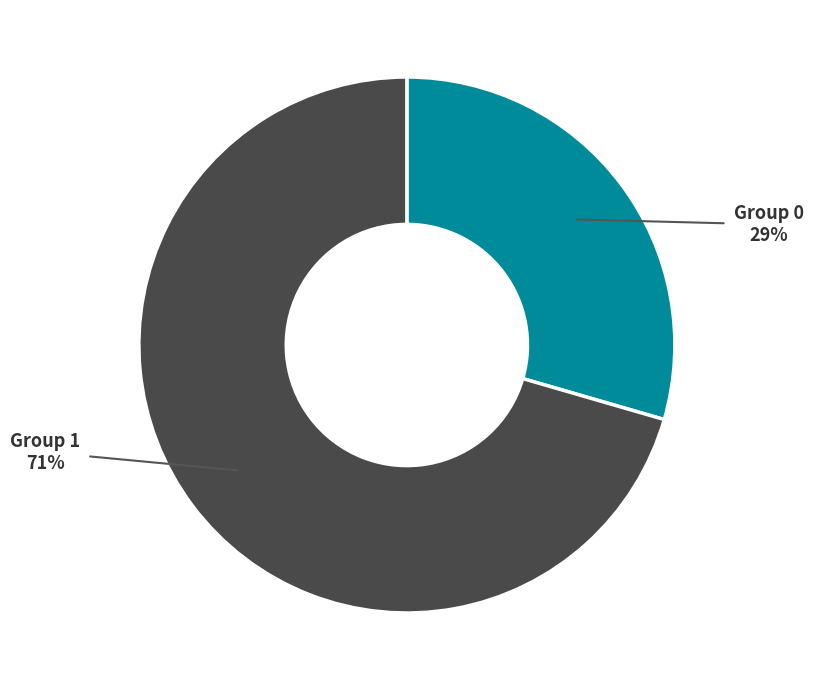

To the nearest percent, what is the average slice percentage?

50%